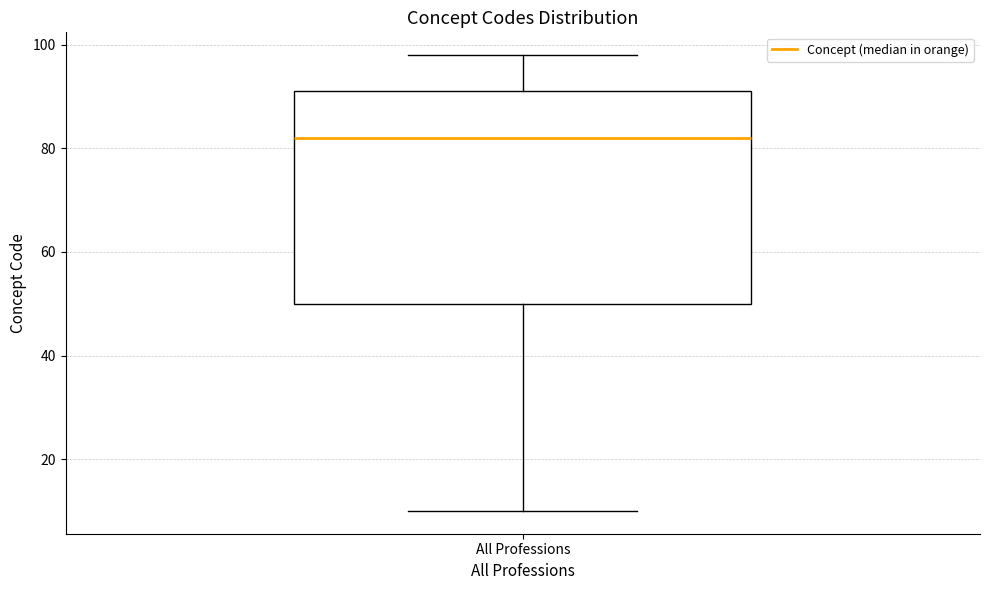

Read this box plot against the y-axis: the position of the median line, the range covered by the box, and the ends of both whiskers. The values are not printed on the chart, so give them approximately, as read against the axis.

median 82, box 50 to 92, whiskers 10 to 98